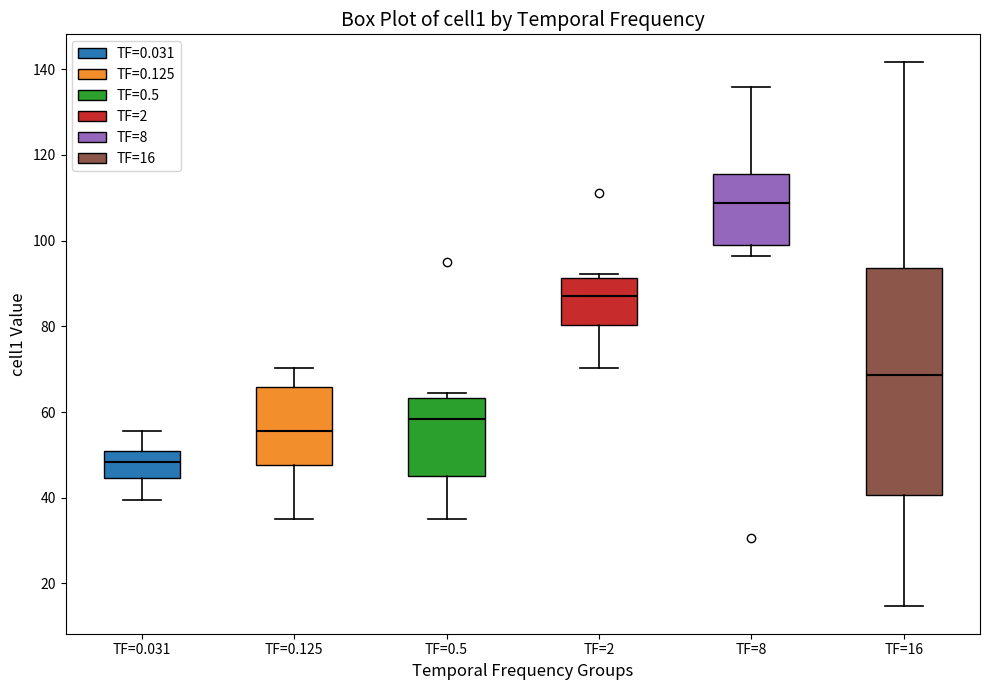

Reading left to right, transcribe this box plot: for each box, give where its median line is, the range the box spans, and where its two whiskers end, as read against the y-axis. The values are not printed on the chart, so give them approximately, as read against the axis.

TF=0.031: median 48, box 44 to 50, whiskers 40 to 56
TF=0.125: median 56, box 48 to 66, whiskers 36 to 70
TF=0.5: median 58, box 44 to 64, whiskers 36 to 64 (just above the box's upper edge)
TF=2: median 86, box 80 to 92, whiskers 70 to 92 (just above the box's upper edge)
TF=8: median 108, box 98 to 116, whiskers 96 to 136
TF=16: median 68, box 40 to 94, whiskers 14 to 142